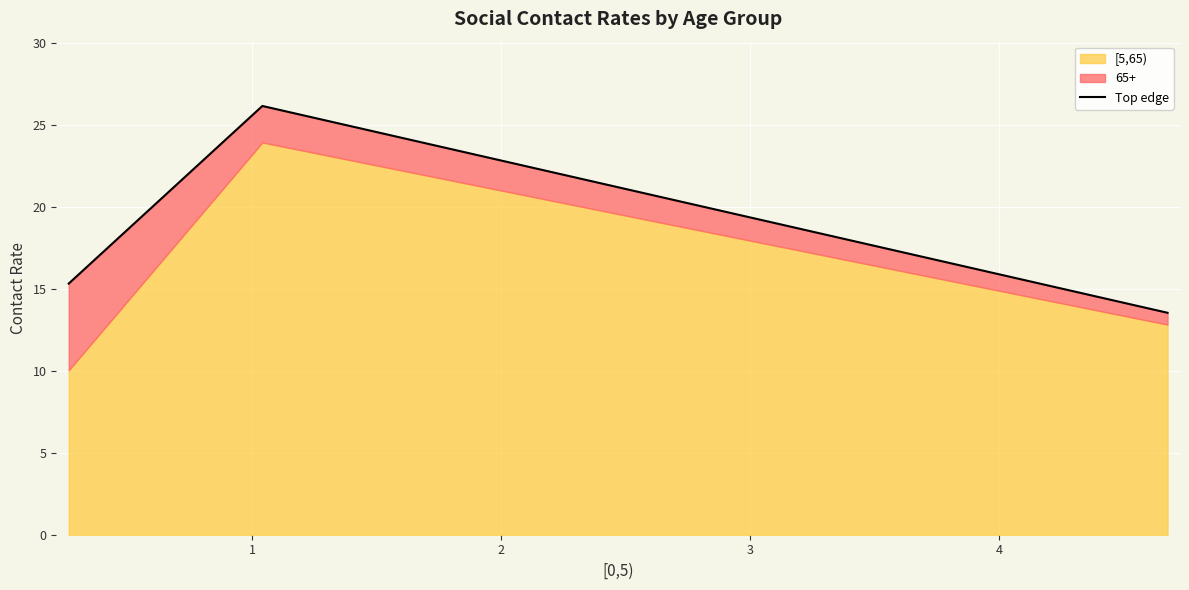

Rank the categories by value from highest to lowest.

1, 0, 2